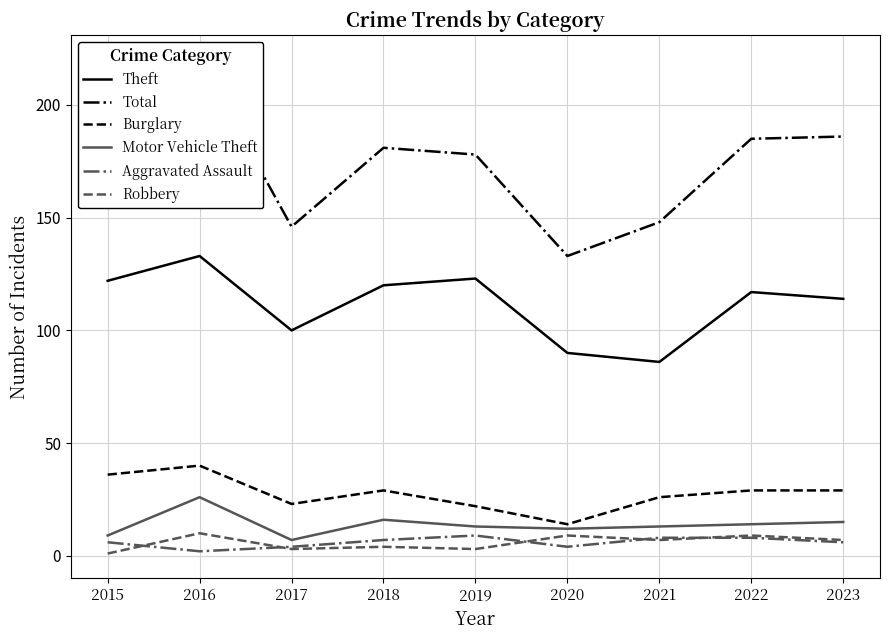

Between 2018 and 2023, which series saw the biggest shift?

Theft